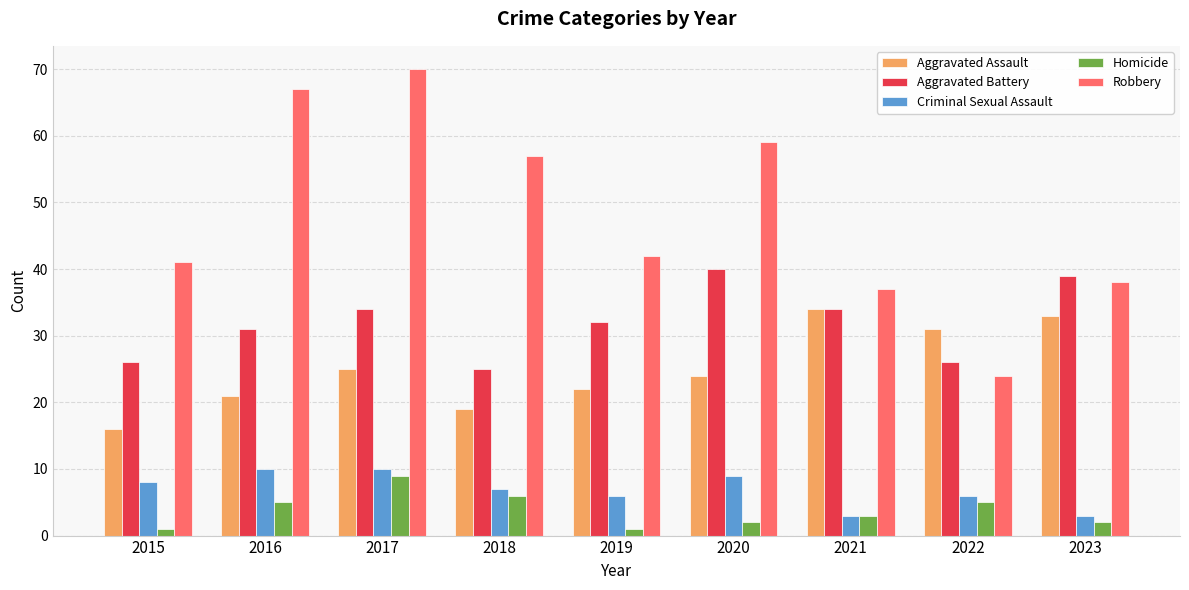

The Criminal Sexual Assault series shows 3 at 2021. True or false?

True